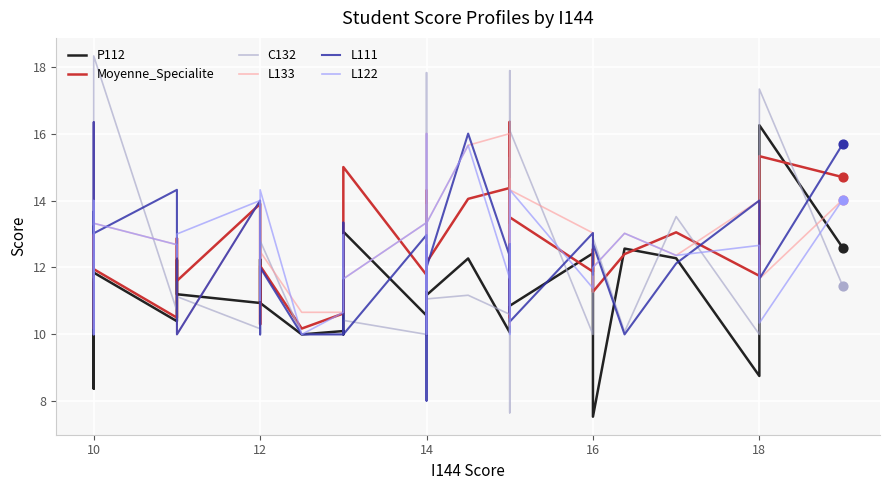

Which series has the largest total across all categories?

L133